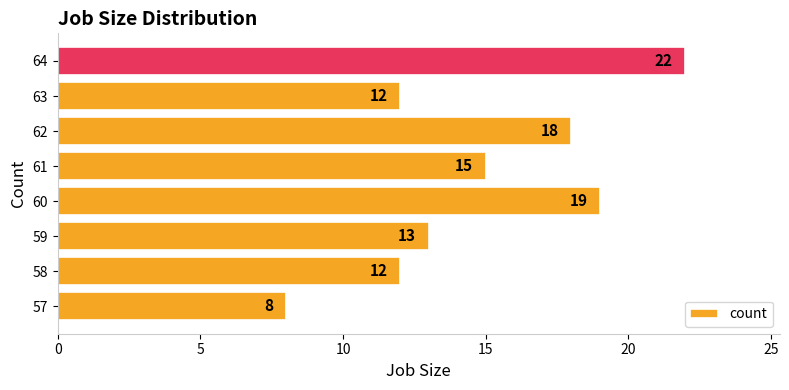

What is the change in value from 61 to 62?

+3